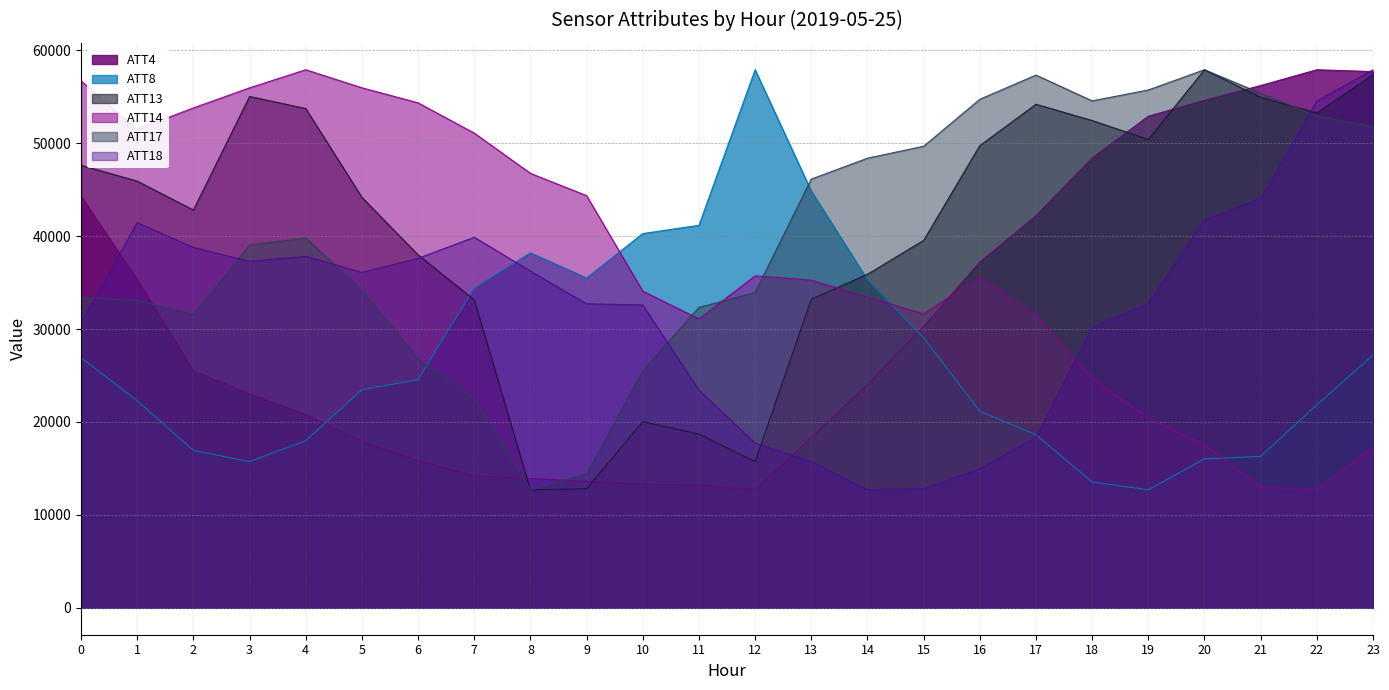

How many values in the ATT8 series are below 24545?

12